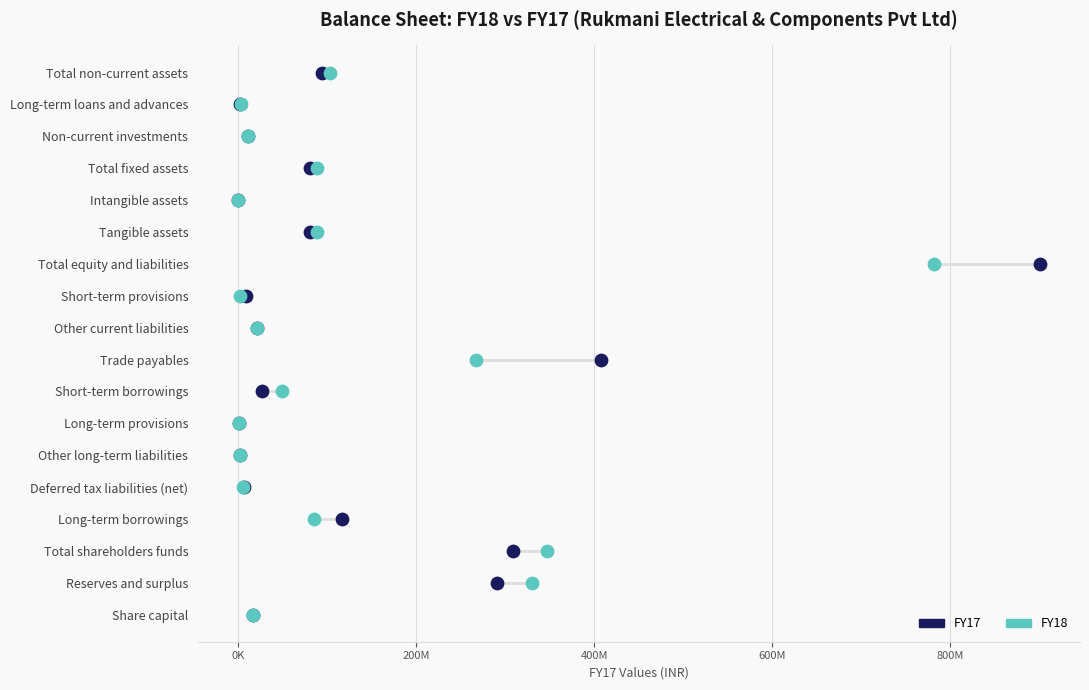

What are all the series names shown in the legend?

FY17, FY18